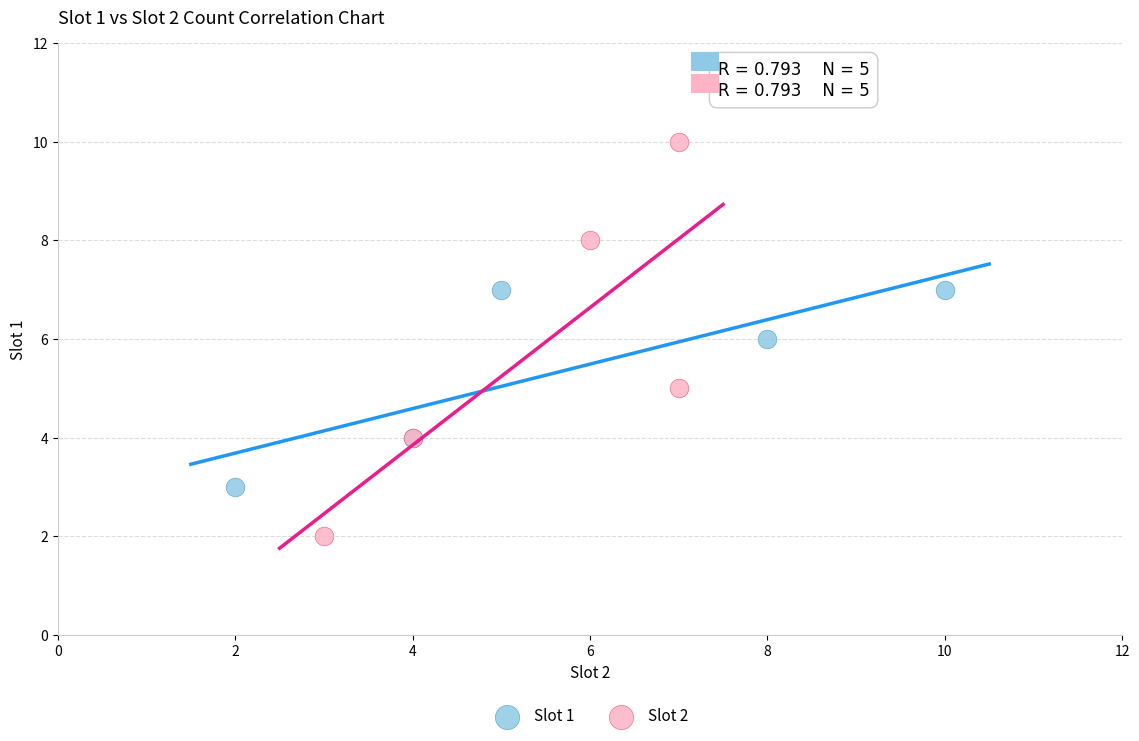

Which series has the largest Y range (max minus min)?

Slot 2